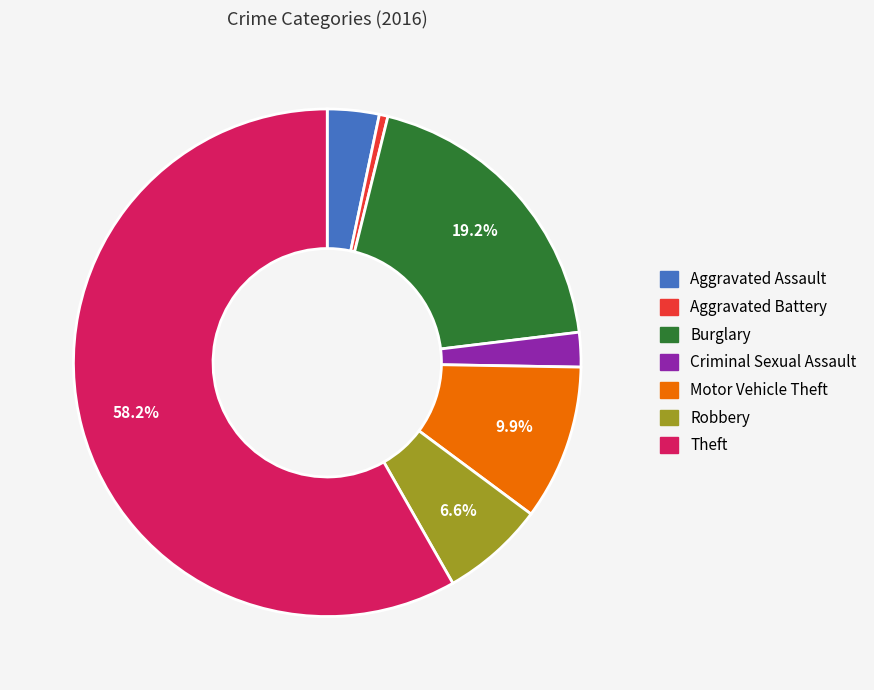

Is it true that Burglary is 24% of the pie?

False